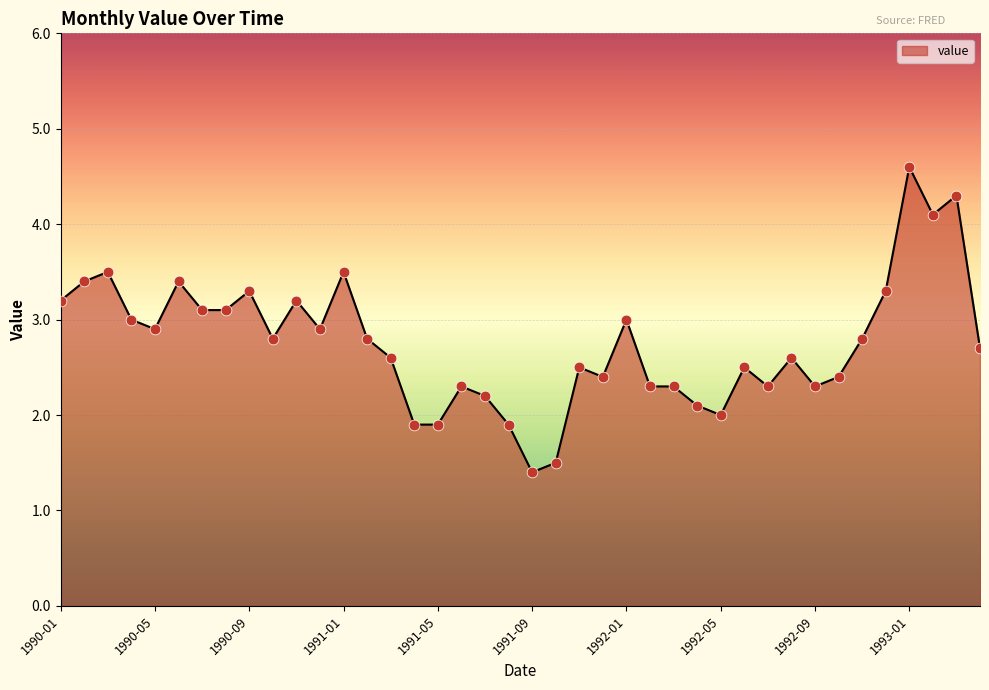

What is the difference between the maximum and minimum values?

3.2